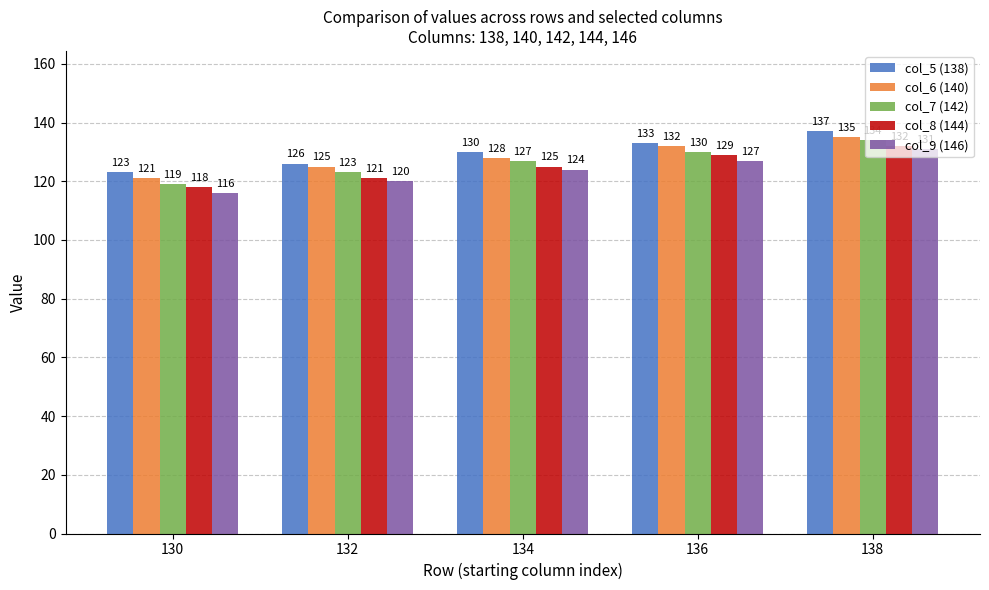

Where is col_7 (142) nearest to the value 126?

134